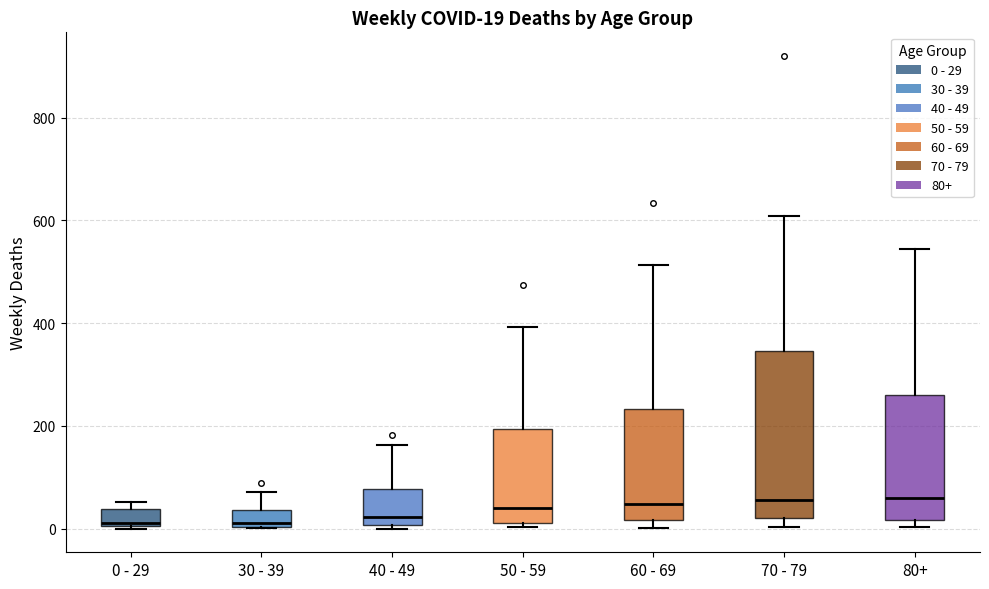

Which box is the tallest, from its lower edge to its upper edge?

70 - 79